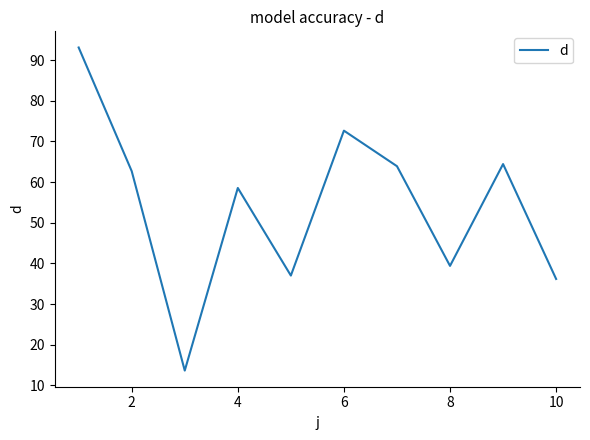

What is the minimum value shown in the chart?

13.6